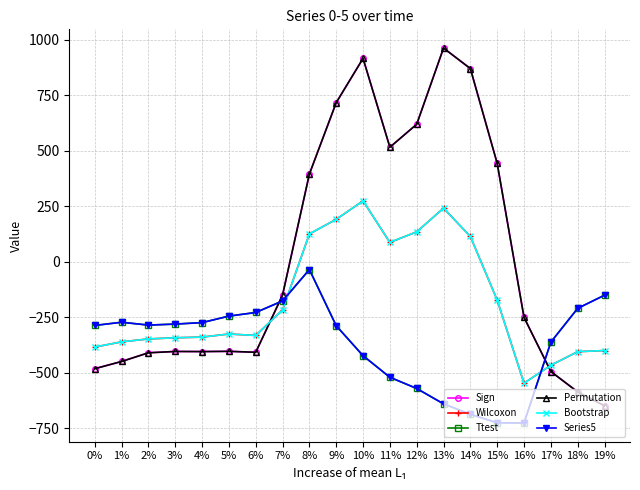

Rank the series by their maximum value, from highest to lowest.

Sign, Permutation, Wilcoxon, Bootstrap, Ttest, Series5